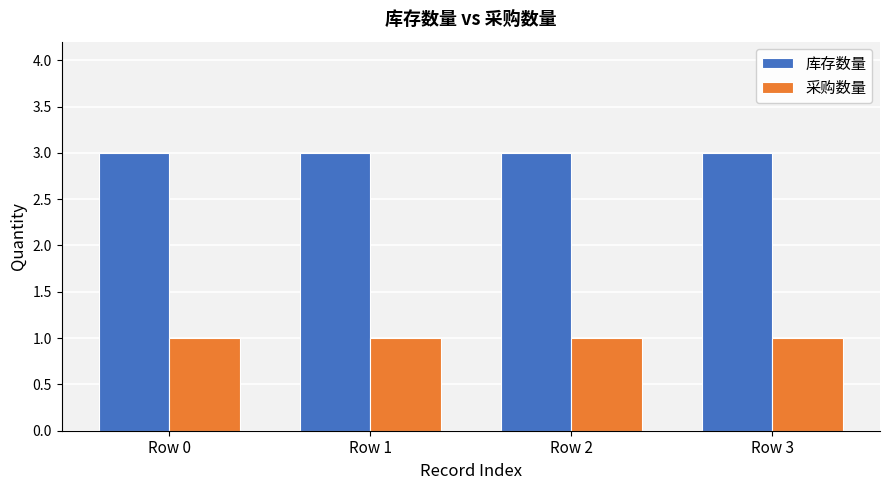

Is the value of 采购数量 at Row 3 greater than the value of 库存数量 at Row 3?

No